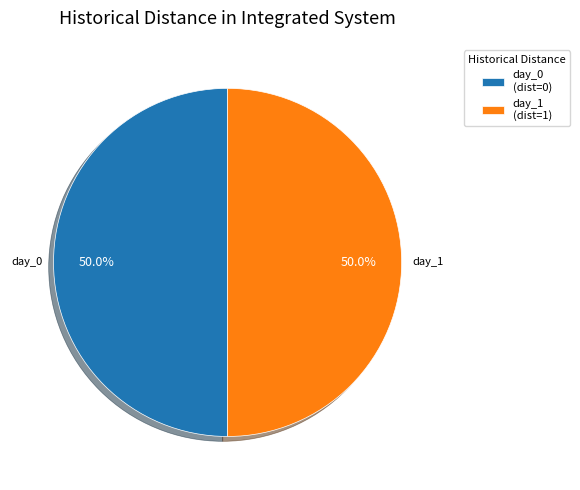

To the nearest percent, what is the difference between the largest and smallest slice percentages?

0%